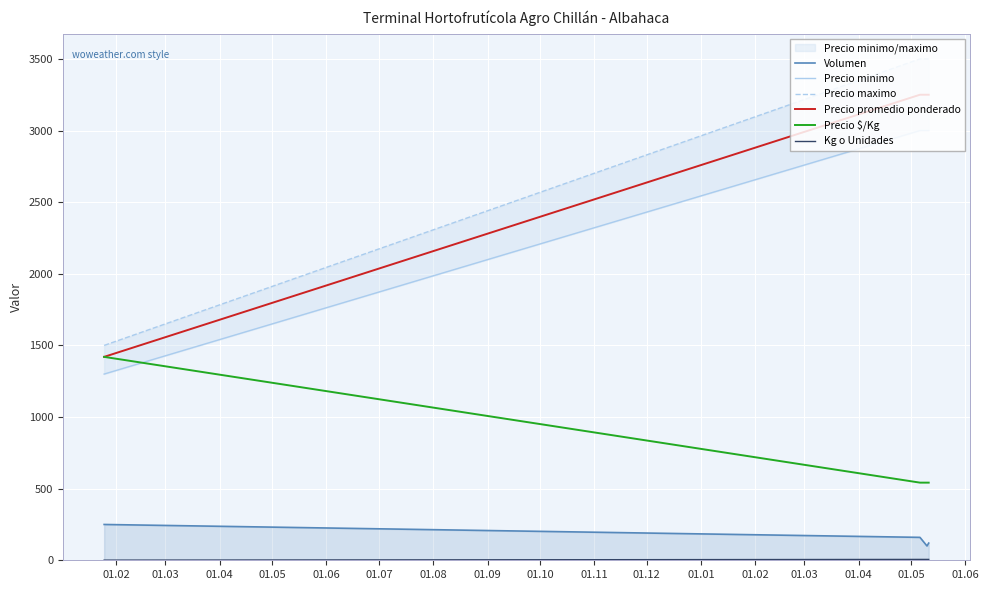

How many Kg o Unidades values are between 6 and 7?

3